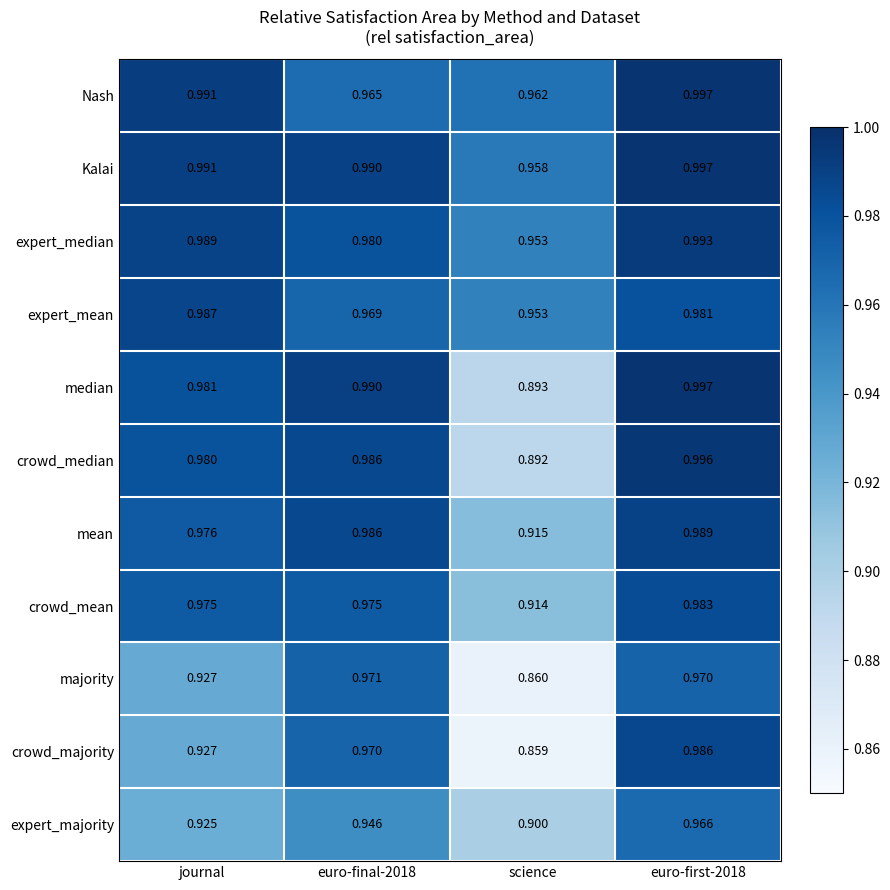

What is the total value across all series at journal?

10.6